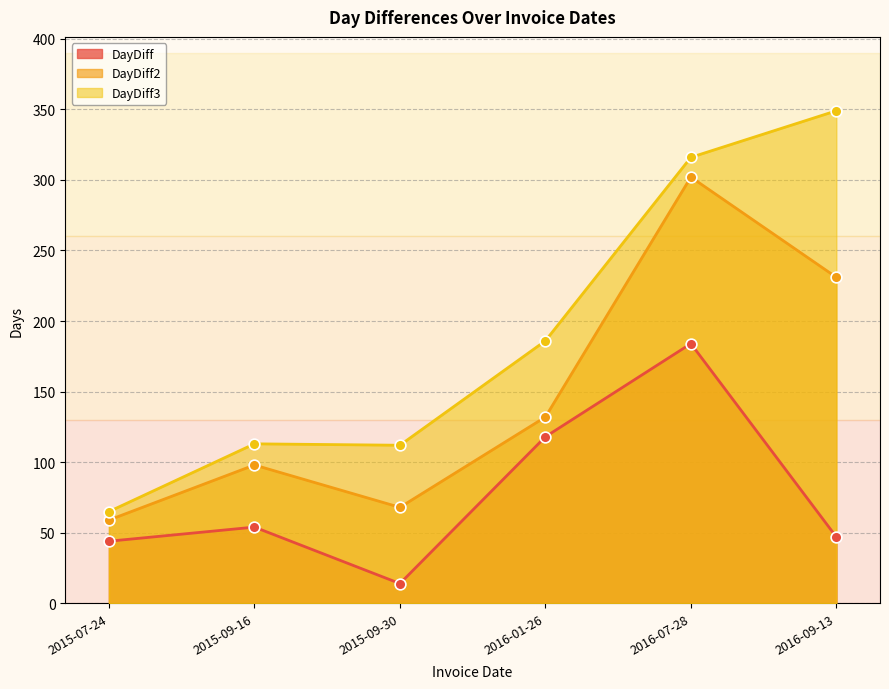

Which series reaches the minimum Y coordinate?

DayDiff